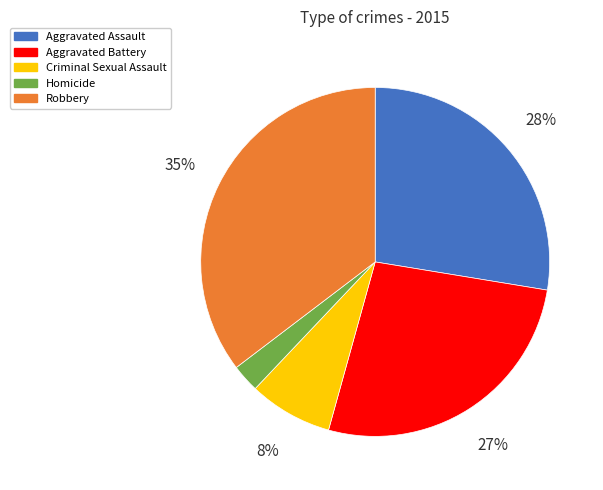

What percentage is the Aggravated Battery slice, to the nearest percent?

27%